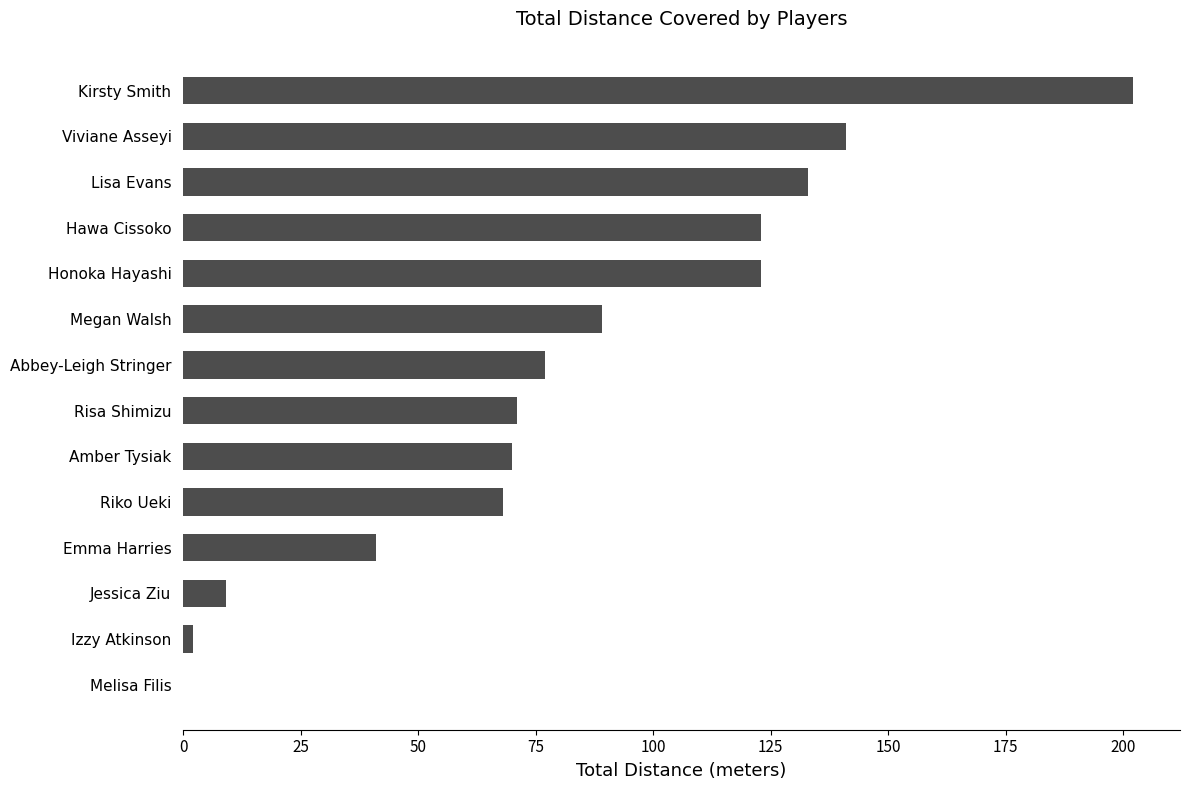

What is the sum of the values at Honoka Hayashi and Melisa Filis?

123